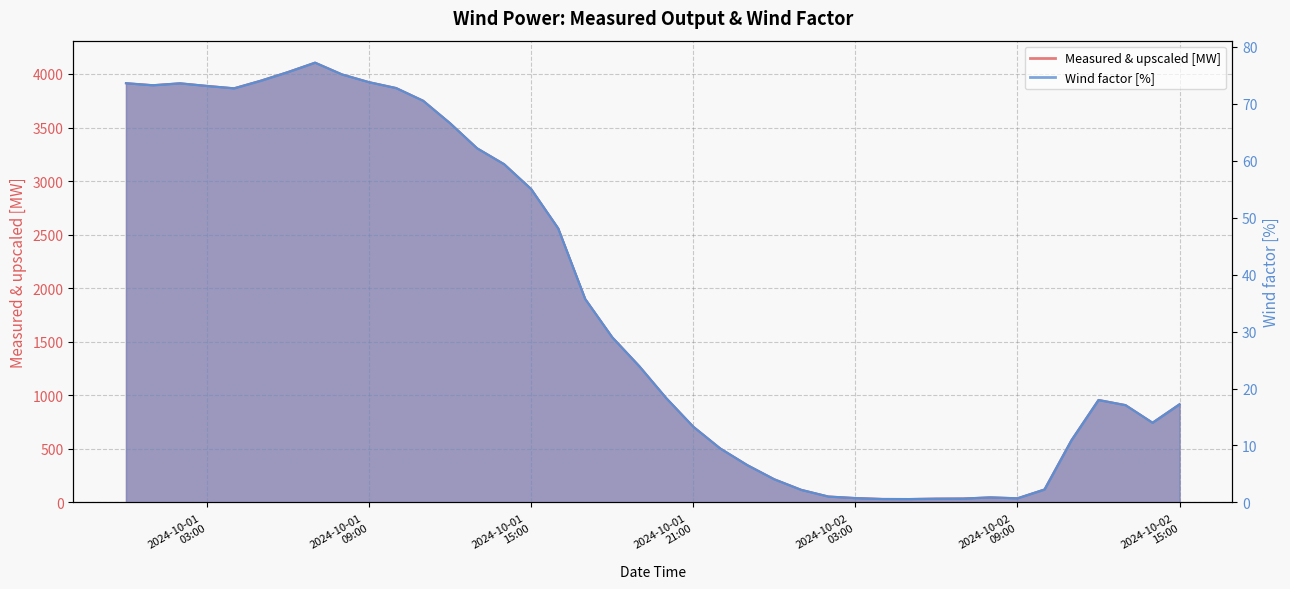

True or false: Wind factor [%] has a value of 29.0 at 2024-10-01 18:00.

True